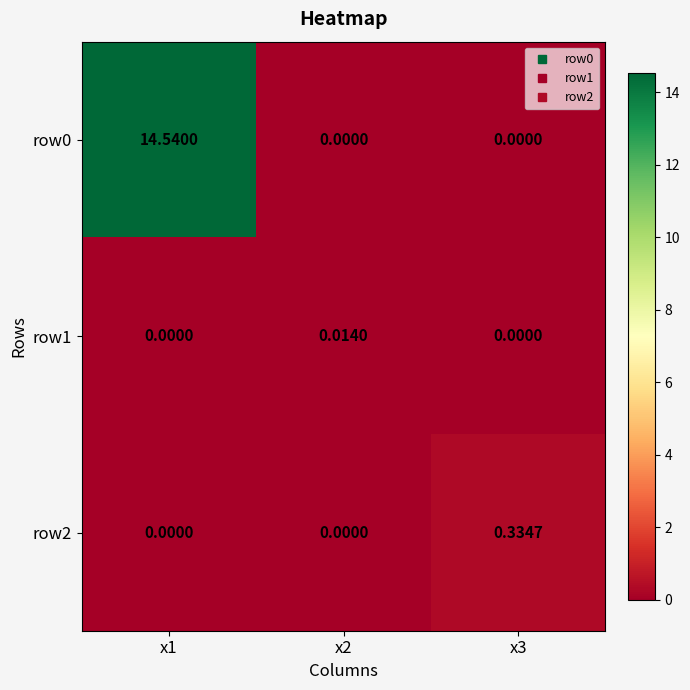

Is the value of row1 at x2 greater than the value of row2 at x3?

No